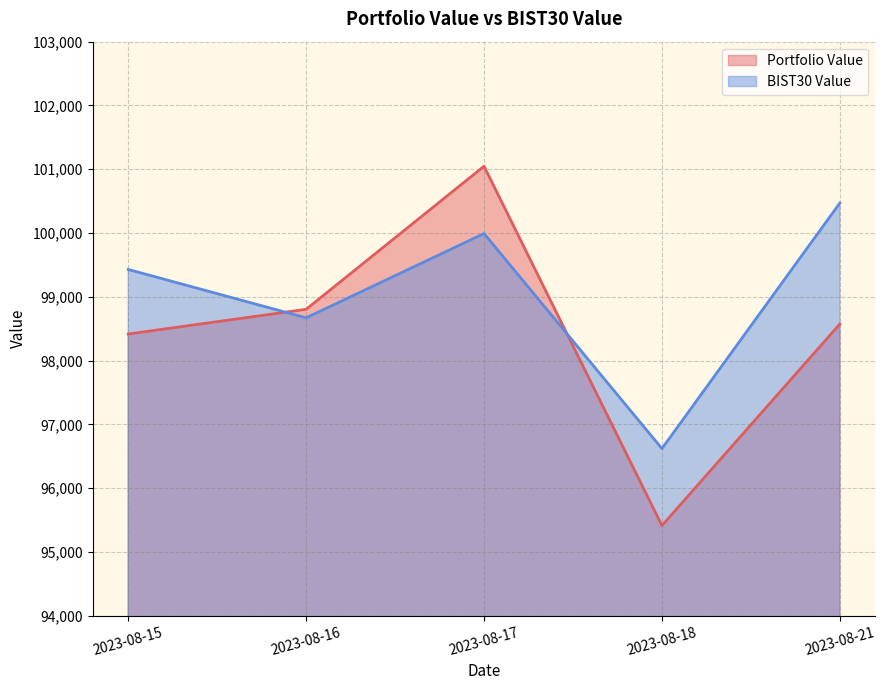

Which series has the largest total across all categories?

BIST30 Value